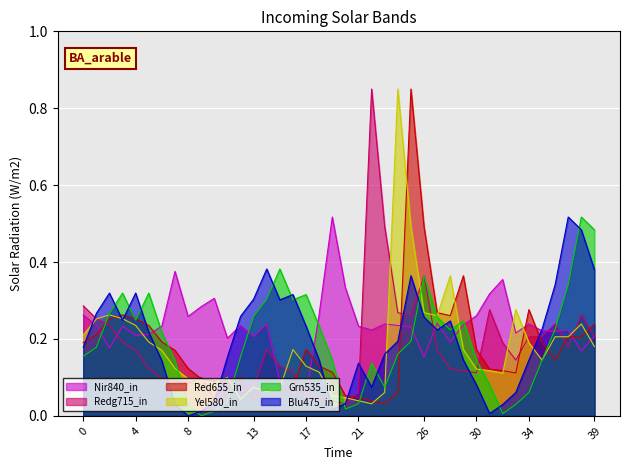

Is it true that Red655_in equals 0.1 at 30?

False